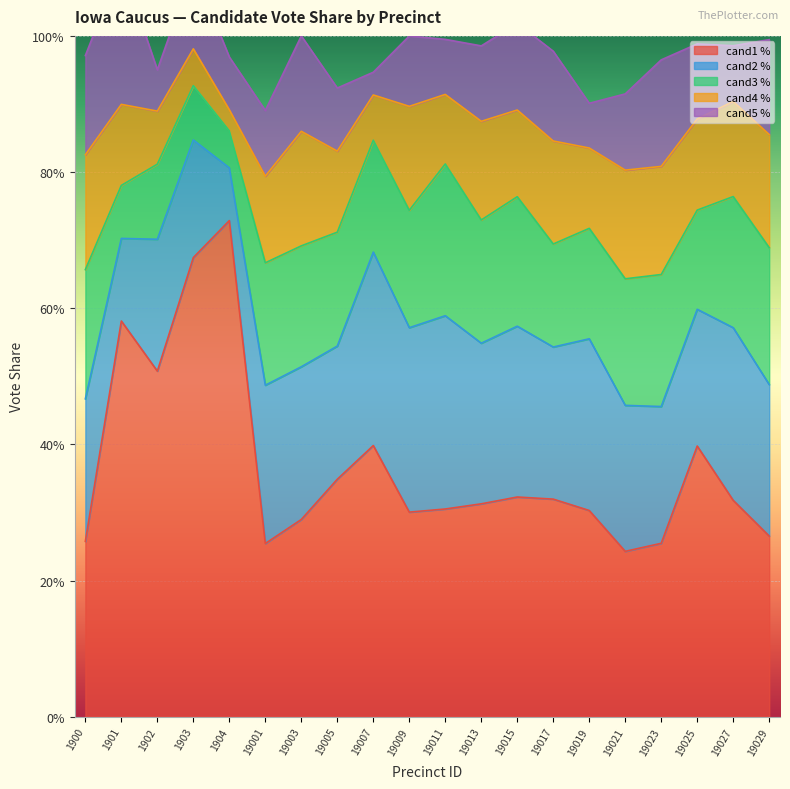

What is the total value across all series at 1904?

1.0